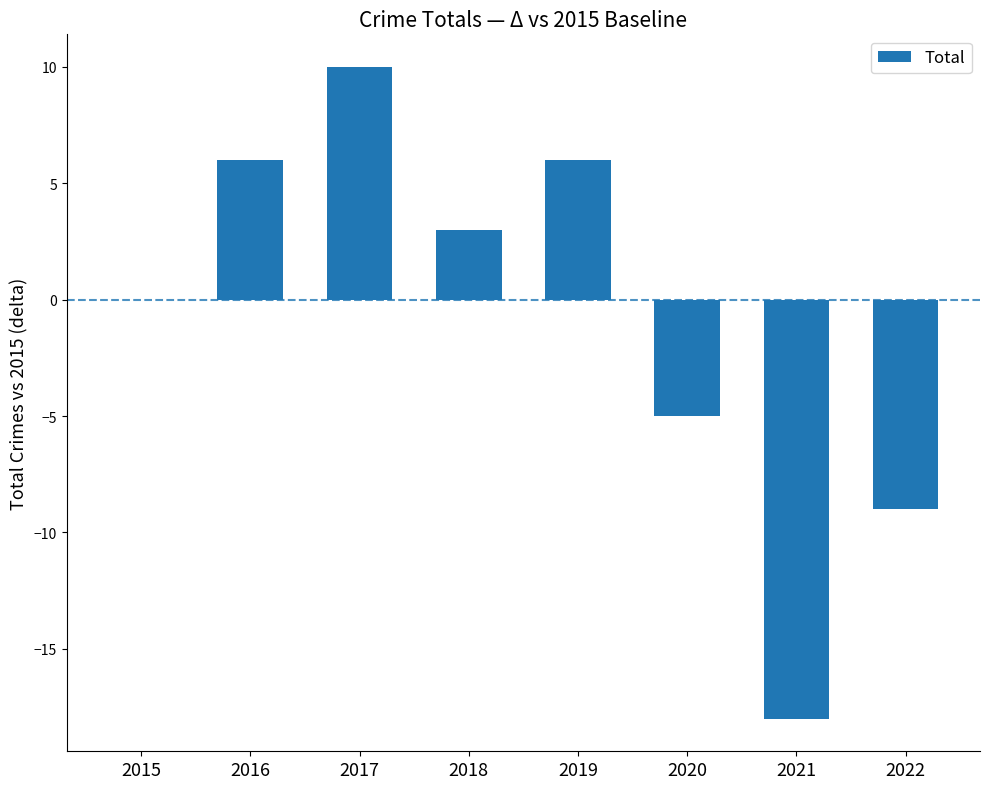

Count the number of categories in the chart.

8